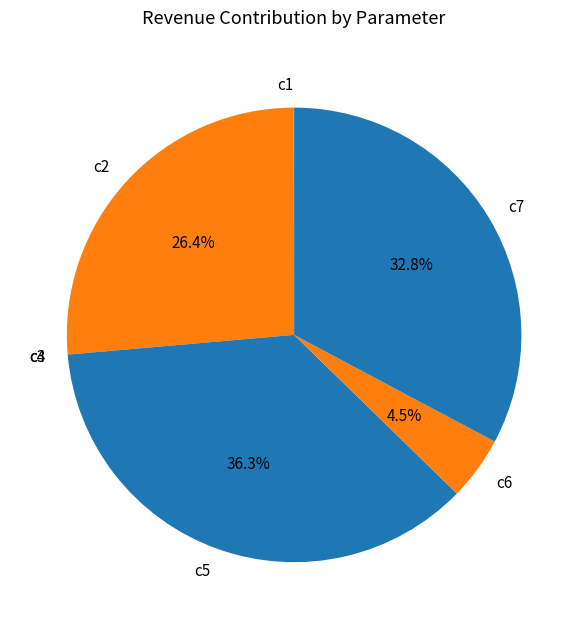

Is there a majority slice in this chart?

No